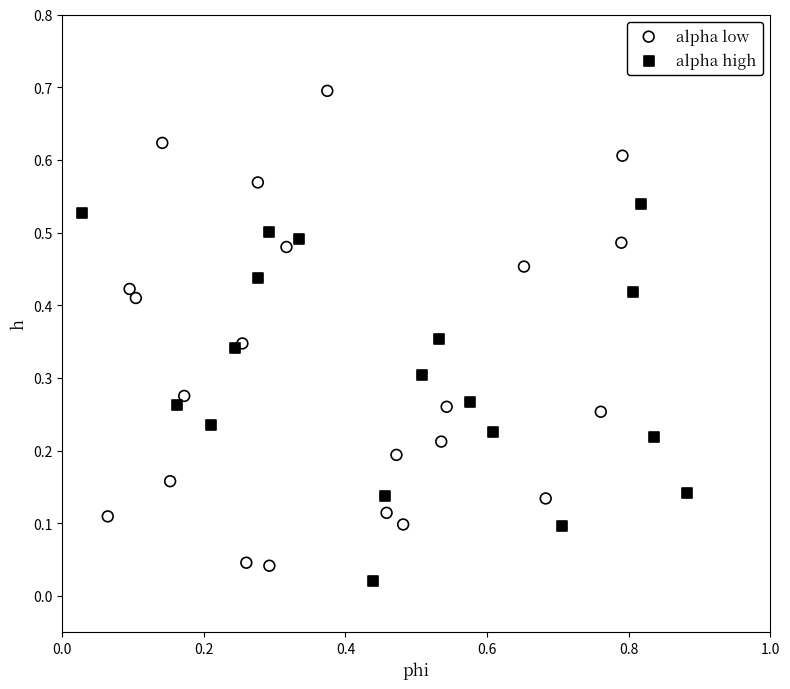

Which series contains the highest Y value?

alpha low